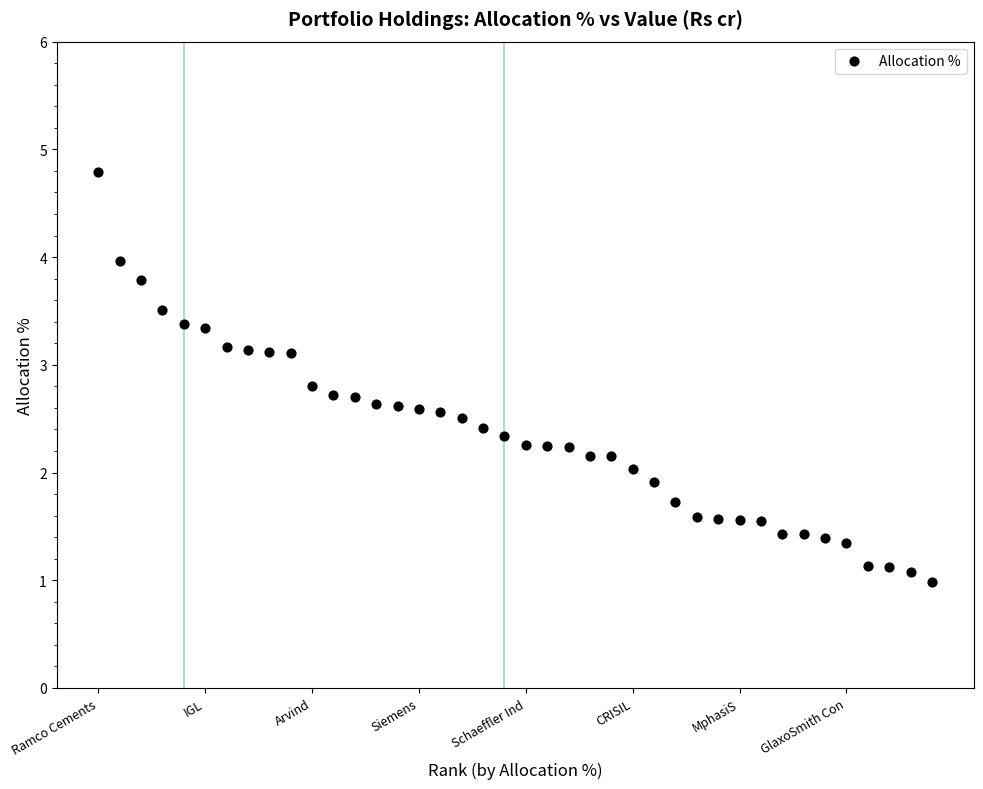

What is the range of Y values (max minus min)?

3.8